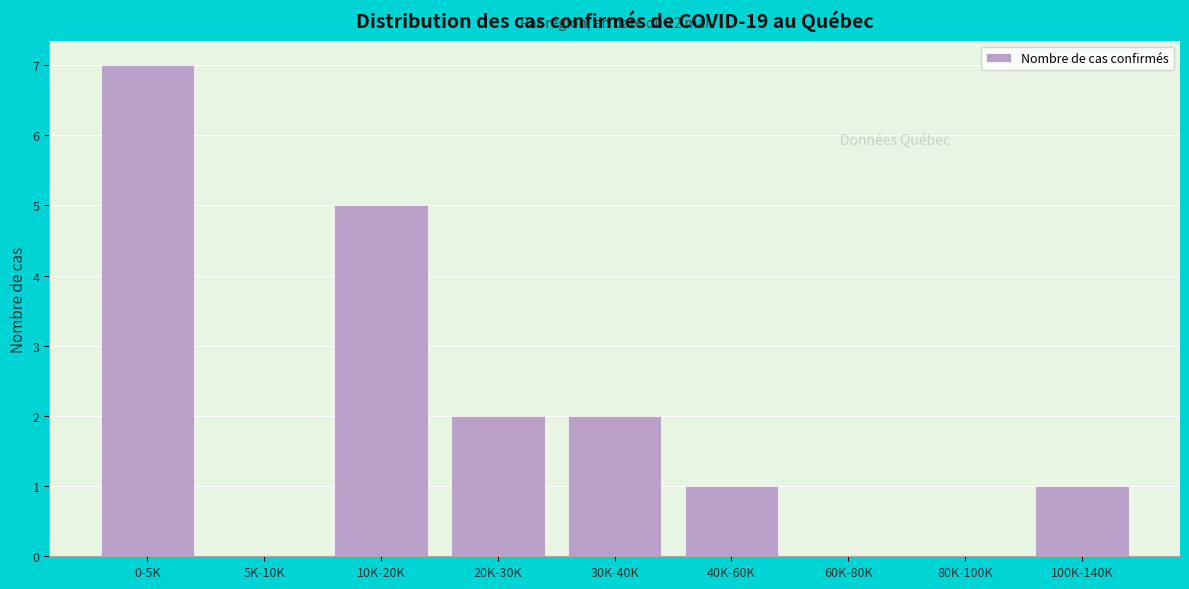

Reading left to right, what are all the values shown in this chart?

0-5K=7	5K-10K=0	10K-20K=5	20K-30K=2	30K-40K=2	40K-60K=1	60K-80K=0	80K-100K=0	100K-140K=1